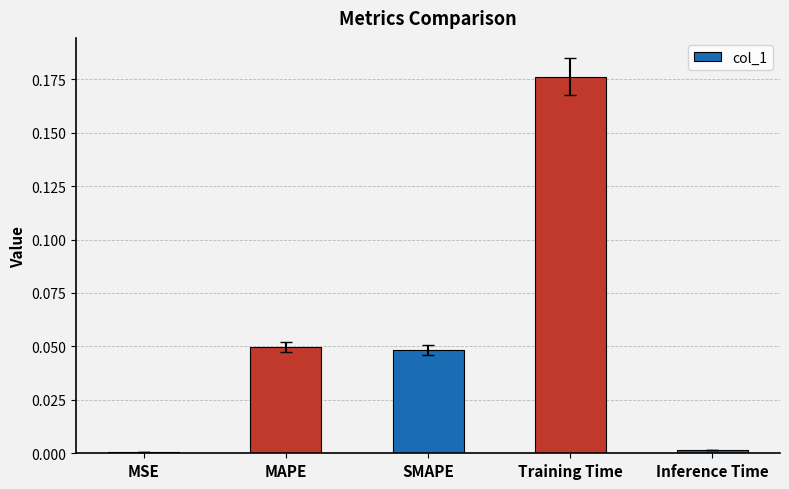

Is it true that the value at Training Time is 0.1?

False